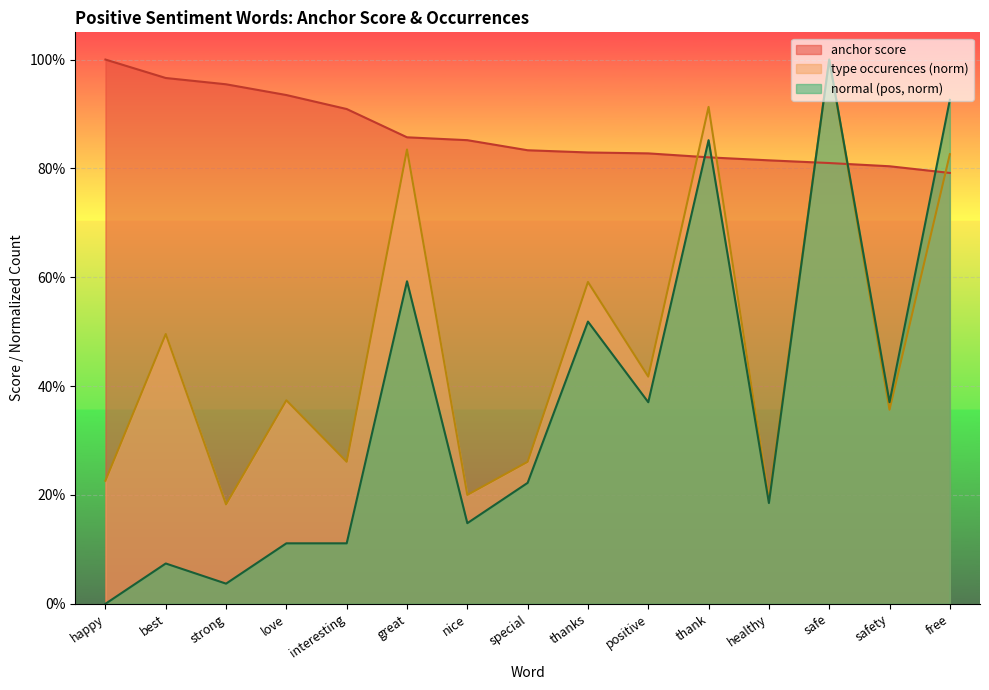

True or false: type occurences and normal (pos) intersect in this chart.

False